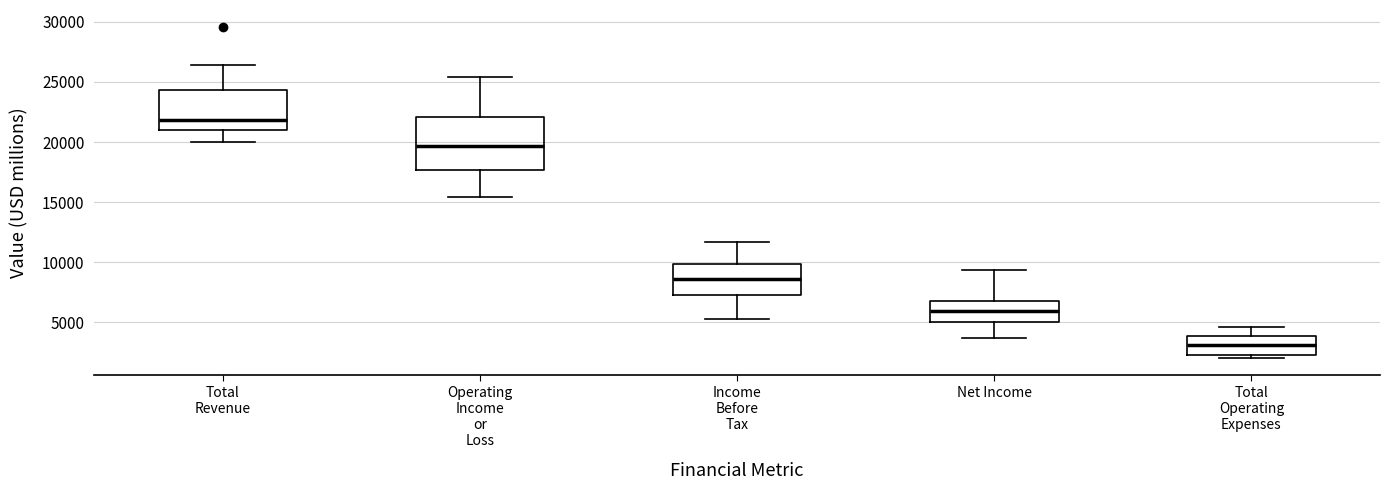

Where is the upper edge of the box for Total Revenue on the y-axis? The values are not printed on the chart, so give them approximately, as read against the axis.

24500